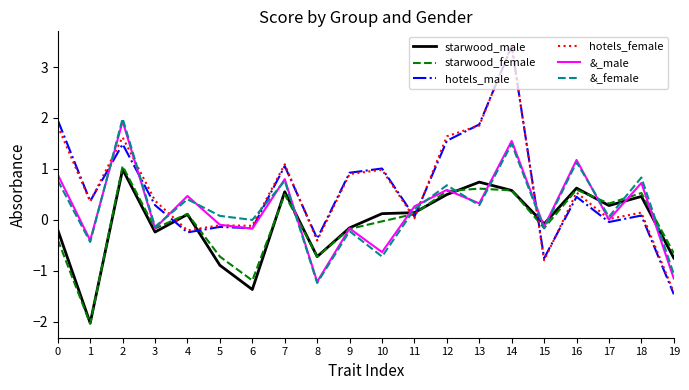

True or false: hotels_male has a value of 1.0 at 10.

True